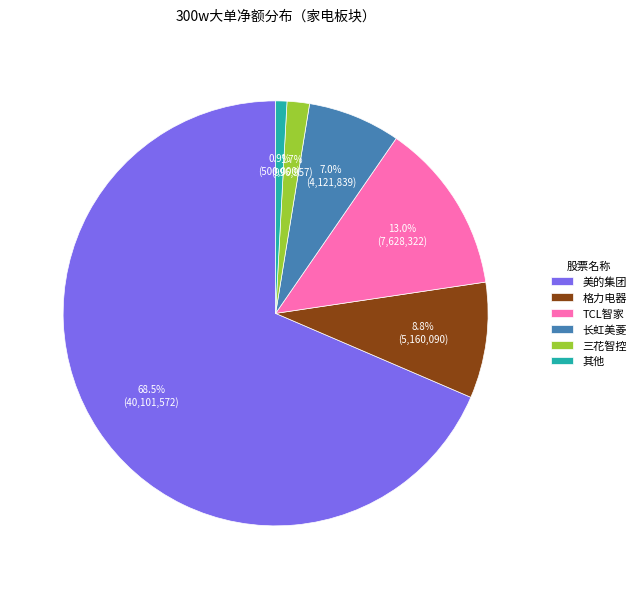

Rank the categories by value from highest to lowest.

美的集团, TCL智家, 格力电器, 长虹美菱, 三花智控, 其他